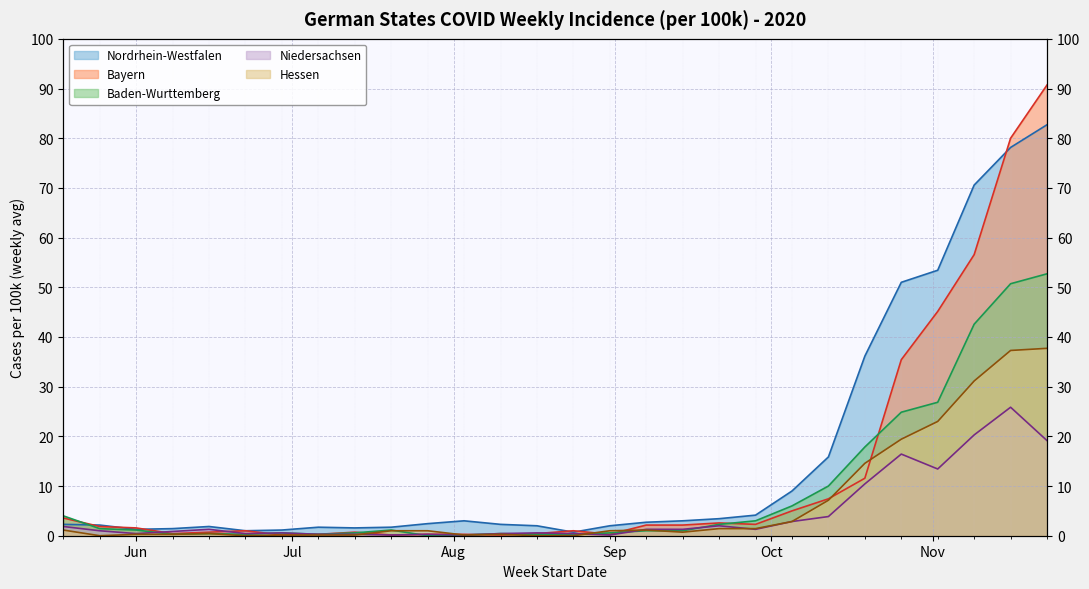

Which category has the highest value across all series?

2020-11-23